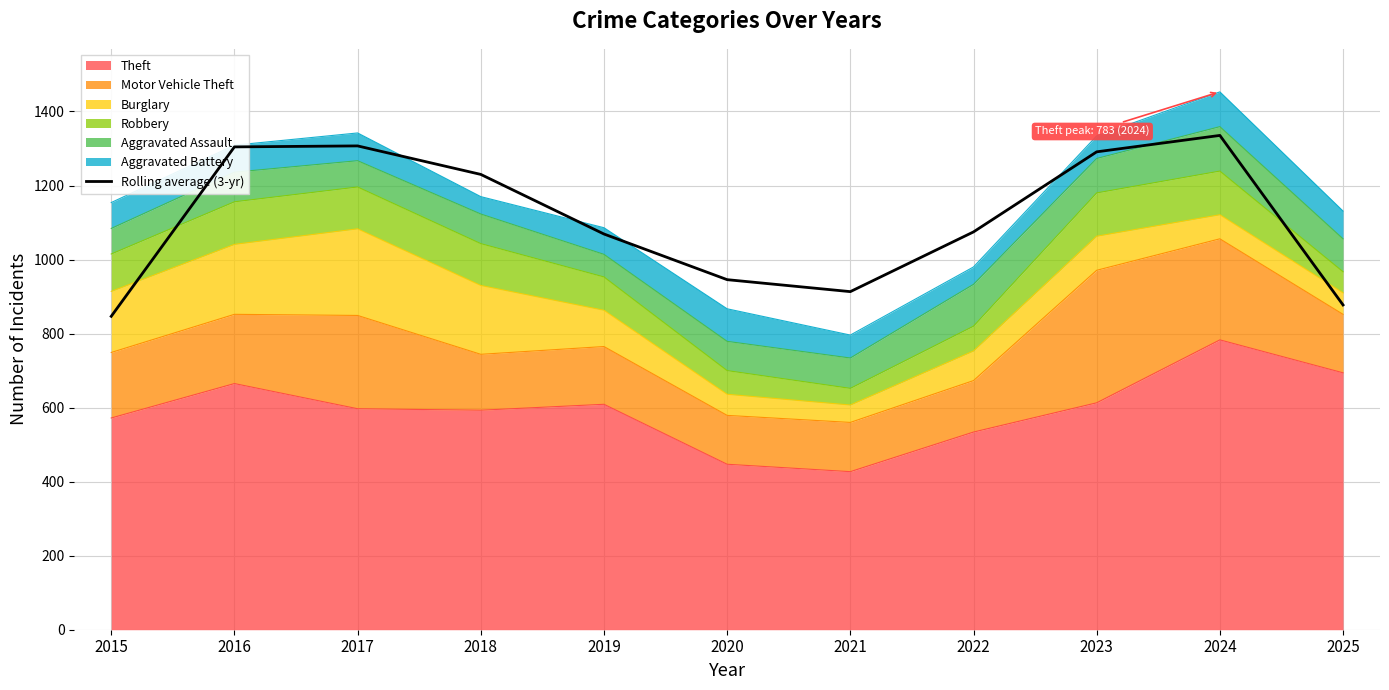

How many values are below 1074?

5